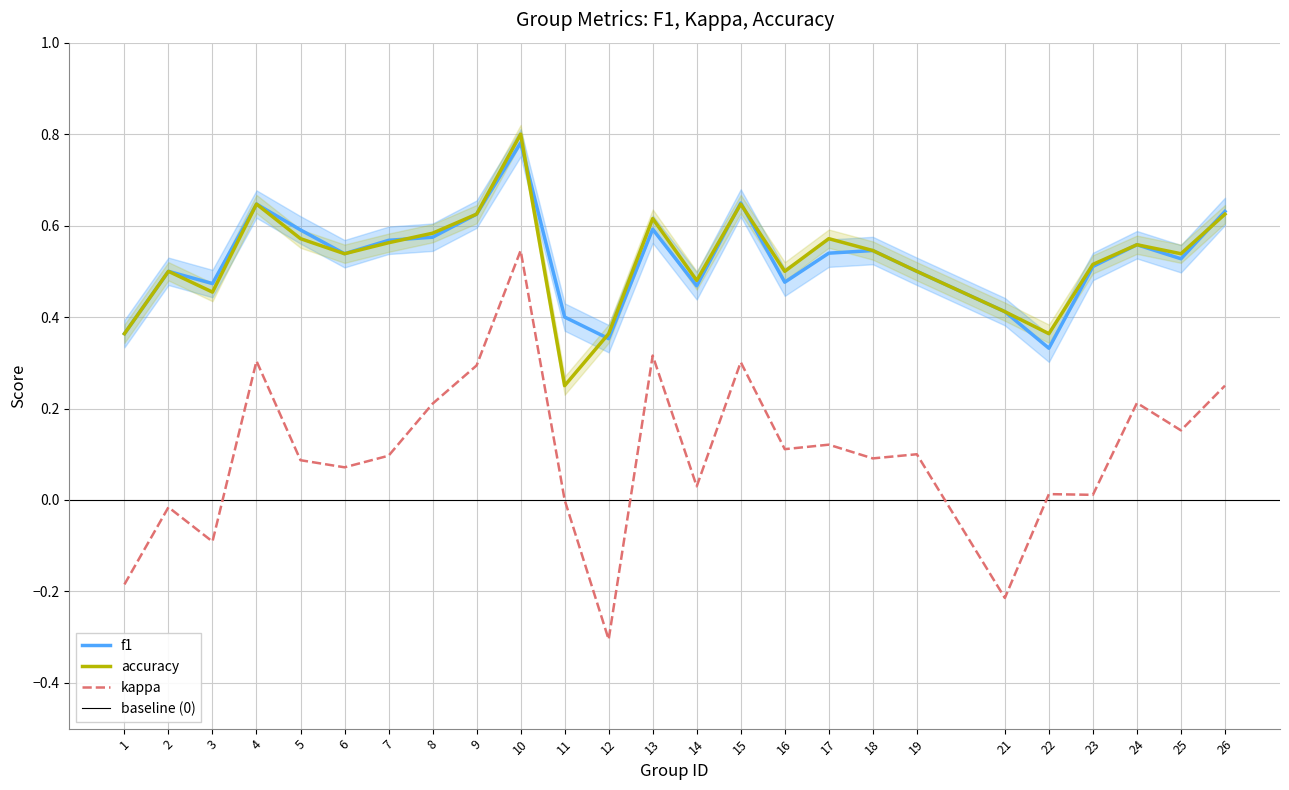

What is the total value across all series at 9?

1.5